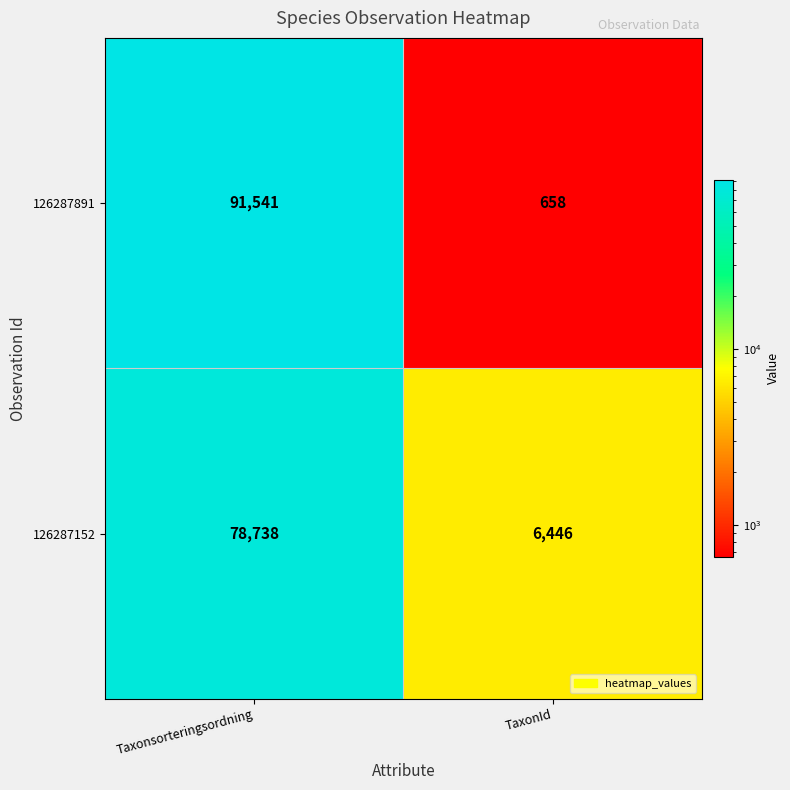

What is the average value of the 126287152 series?

42592